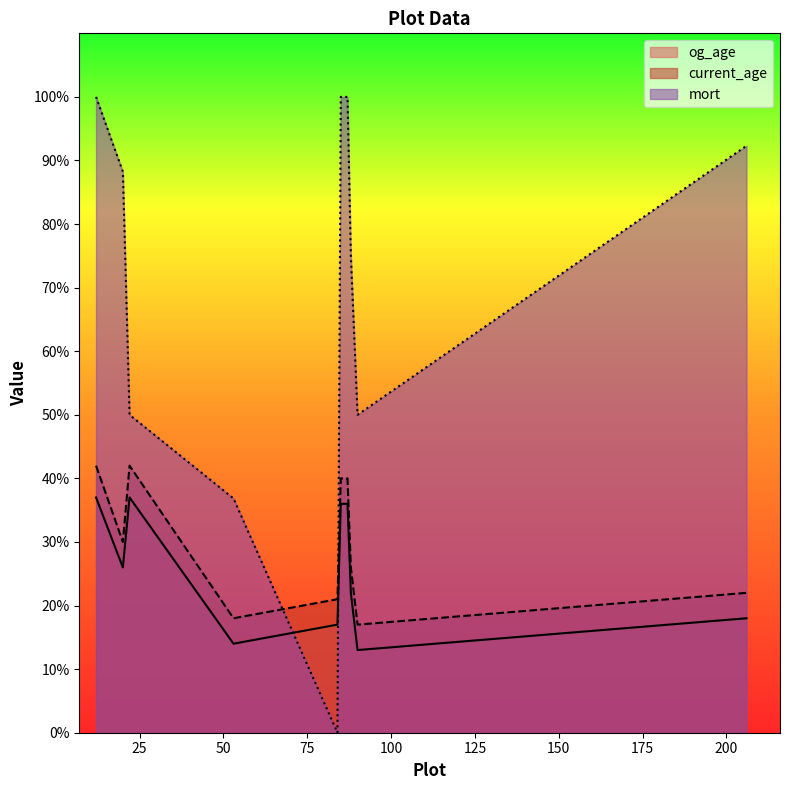

What is the sum of the mort values at 206 and 88?

167.3